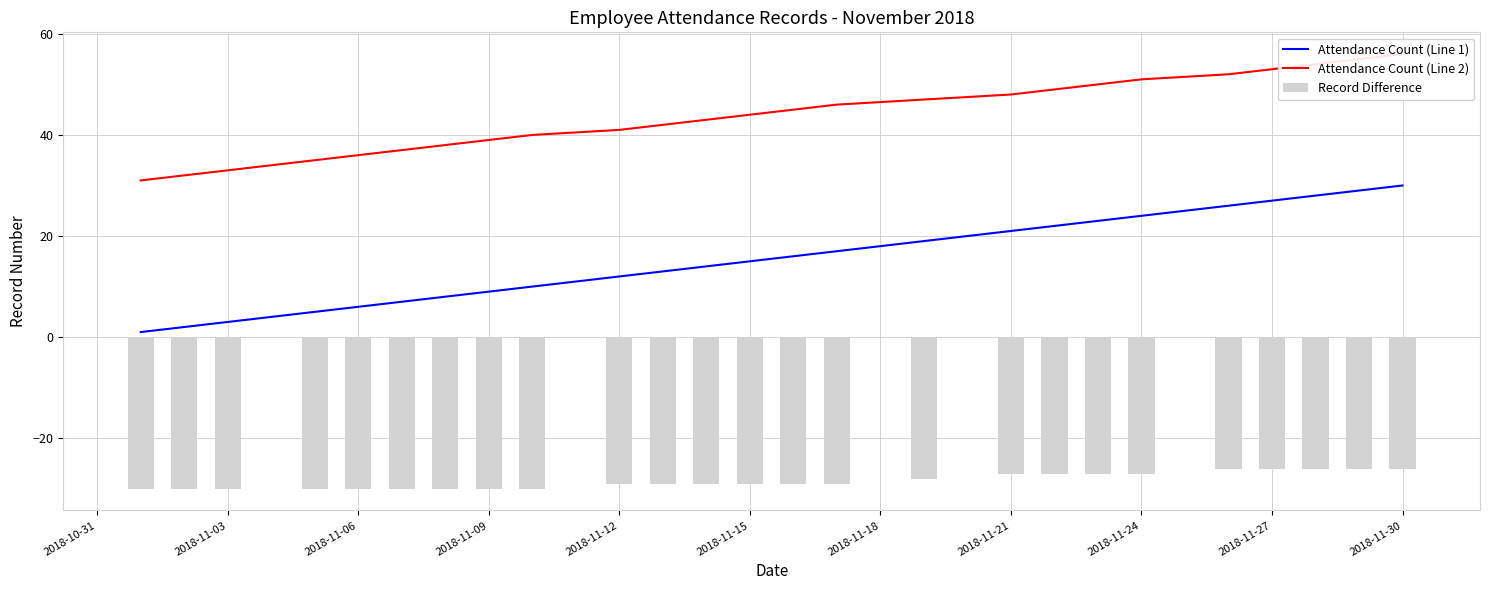

The value of Attendance Count (Line 1) at 2018-11-24 is 24. True or false?

True